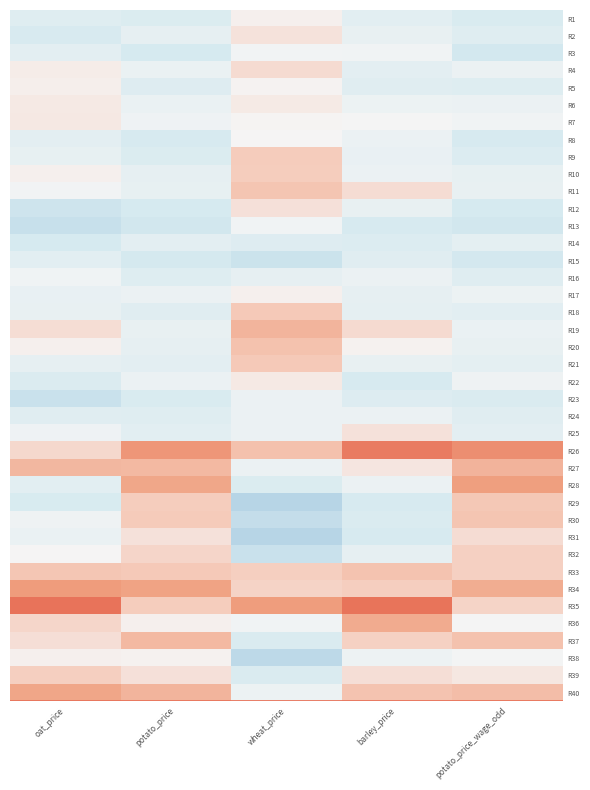

Reading right to left, list all the values displayed in this chart.

R1: potato_price_wage_odd=-1.0	barley_price=-0.7	wheat_price=0.1	potato_price=-0.9	oat_price=-0.8
R2: potato_price_wage_odd=-0.8	barley_price=-0.5	wheat_price=0.5	potato_price=-0.5	oat_price=-1.0
R3: potato_price_wage_odd=-1.2	barley_price=-0.1	wheat_price=-0.1	potato_price=-1.1	oat_price=-0.6
R4: potato_price_wage_odd=-0.3	barley_price=-0.6	wheat_price=0.6	potato_price=-0.4	oat_price=0.2
R5: potato_price_wage_odd=-0.8	barley_price=-0.7	wheat_price=0.1	potato_price=-0.8	oat_price=0.2
R6: potato_price_wage_odd=-0.3	barley_price=-0.3	wheat_price=0.3	potato_price=-0.4	oat_price=0.3
R7: potato_price_wage_odd=-0.2	barley_price=-0.0	wheat_price=0.0	potato_price=-0.2	oat_price=0.3
R8: potato_price_wage_odd=-1.0	barley_price=-0.3	wheat_price=0.0	potato_price=-1.0	oat_price=-0.6
R9: potato_price_wage_odd=-0.8	barley_price=-0.4	wheat_price=1.0	potato_price=-0.9	oat_price=-0.5
R10: potato_price_wage_odd=-0.5	barley_price=-0.3	wheat_price=1.0	potato_price=-0.5	oat_price=0.1
R11: potato_price_wage_odd=-0.4	barley_price=0.6	wheat_price=1.2	potato_price=-0.5	oat_price=-0.1
R12: potato_price_wage_odd=-1.1	barley_price=-0.5	wheat_price=0.5	potato_price=-1.1	oat_price=-1.3
R13: potato_price_wage_odd=-1.2	barley_price=-1.0	wheat_price=-0.1	potato_price=-1.2	oat_price=-1.5
R14: potato_price_wage_odd=-0.6	barley_price=-0.9	wheat_price=-0.8	potato_price=-0.6	oat_price=-1.1
R15: potato_price_wage_odd=-1.1	barley_price=-0.7	wheat_price=-1.4	potato_price=-1.1	oat_price=-0.7
R16: potato_price_wage_odd=-0.8	barley_price=-0.4	wheat_price=-0.5	potato_price=-0.8	oat_price=-0.2
R17: potato_price_wage_odd=-0.3	barley_price=-0.5	wheat_price=0.1	potato_price=-0.3	oat_price=-0.4
R18: potato_price_wage_odd=-0.7	barley_price=-0.6	wheat_price=1.1	potato_price=-0.7	oat_price=-0.5
R19: potato_price_wage_odd=-0.4	barley_price=0.6	wheat_price=1.6	potato_price=-0.4	oat_price=0.6
R20: potato_price_wage_odd=-0.4	barley_price=0.1	wheat_price=1.3	potato_price=-0.5	oat_price=0.1
R21: potato_price_wage_odd=-0.6	barley_price=-0.5	wheat_price=1.1	potato_price=-0.6	oat_price=-0.5
R22: potato_price_wage_odd=-0.3	barley_price=-1.0	wheat_price=0.3	potato_price=-0.3	oat_price=-0.9
R23: potato_price_wage_odd=-0.9	barley_price=-0.8	wheat_price=-0.3	potato_price=-1.0	oat_price=-1.4
R24: potato_price_wage_odd=-0.7	barley_price=-0.4	wheat_price=-0.3	potato_price=-0.8	oat_price=-0.7
R25: potato_price_wage_odd=-0.6	barley_price=0.5	wheat_price=-0.3	potato_price=-0.6	oat_price=-0.2
R26: potato_price_wage_odd=2.6	barley_price=3.0	wheat_price=1.3	potato_price=2.4	oat_price=0.7
R27: potato_price_wage_odd=1.6	barley_price=0.4	wheat_price=-0.3	potato_price=1.5	oat_price=1.5
R28: potato_price_wage_odd=2.2	barley_price=-0.4	wheat_price=-0.9	potato_price=2.0	oat_price=-0.6
R29: potato_price_wage_odd=1.1	barley_price=-1.0	wheat_price=-1.9	potato_price=1.0	oat_price=-1.0
R30: potato_price_wage_odd=1.2	barley_price=-0.9	wheat_price=-1.6	potato_price=1.0	oat_price=-0.2
R31: potato_price_wage_odd=0.6	barley_price=-1.0	wheat_price=-1.9	potato_price=0.5	oat_price=-0.4
R32: potato_price_wage_odd=0.9	barley_price=-0.5	wheat_price=-1.4	potato_price=0.8	oat_price=0.0
R33: potato_price_wage_odd=0.9	barley_price=1.2	wheat_price=0.9	potato_price=1.1	oat_price=1.2
R34: potato_price_wage_odd=1.8	barley_price=1.0	wheat_price=0.8	potato_price=2.1	oat_price=2.3
R35: potato_price_wage_odd=0.8	barley_price=3.2	wheat_price=2.2	potato_price=1.0	oat_price=3.3
R36: potato_price_wage_odd=-0.0	barley_price=1.9	wheat_price=-0.1	potato_price=0.2	oat_price=0.7
R37: potato_price_wage_odd=1.3	barley_price=0.9	wheat_price=-0.9	potato_price=1.5	oat_price=0.5
R38: potato_price_wage_odd=-0.0	barley_price=-0.3	wheat_price=-1.8	potato_price=0.1	oat_price=0.1
R39: potato_price_wage_odd=0.3	barley_price=0.6	wheat_price=-0.9	potato_price=0.5	oat_price=0.9
R40: potato_price_wage_odd=1.4	barley_price=1.2	wheat_price=-0.3	potato_price=1.6	oat_price=2.0